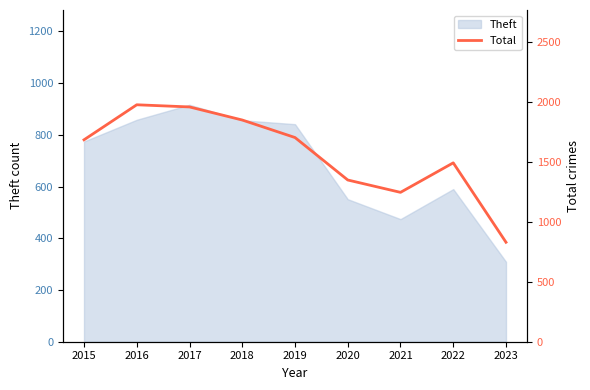

At which label does Theft reach its peak?

2017